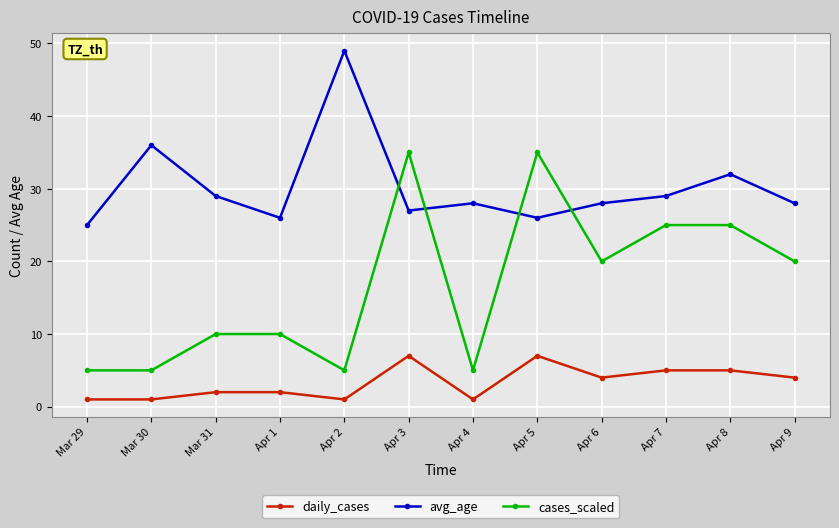

Where is avg_age nearest to the value 37?

Mar 30